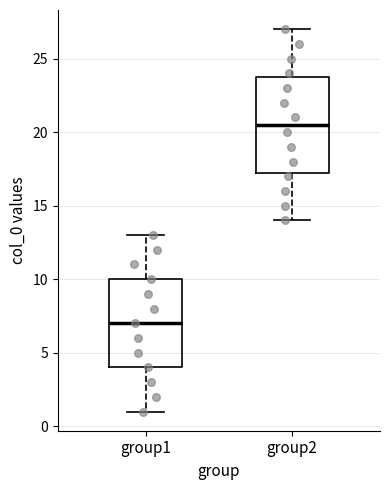

Comparing the boxes themselves (not the whiskers), which one is the tallest?

group2